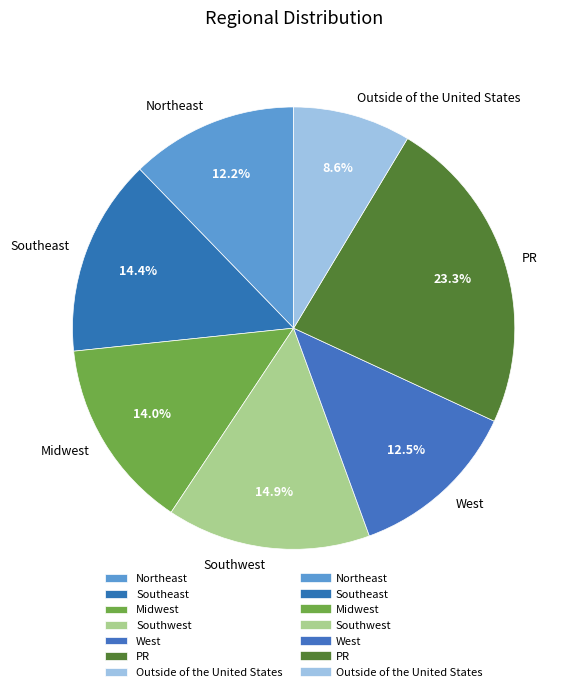

Is there any slice that represents more than half of the pie?

No